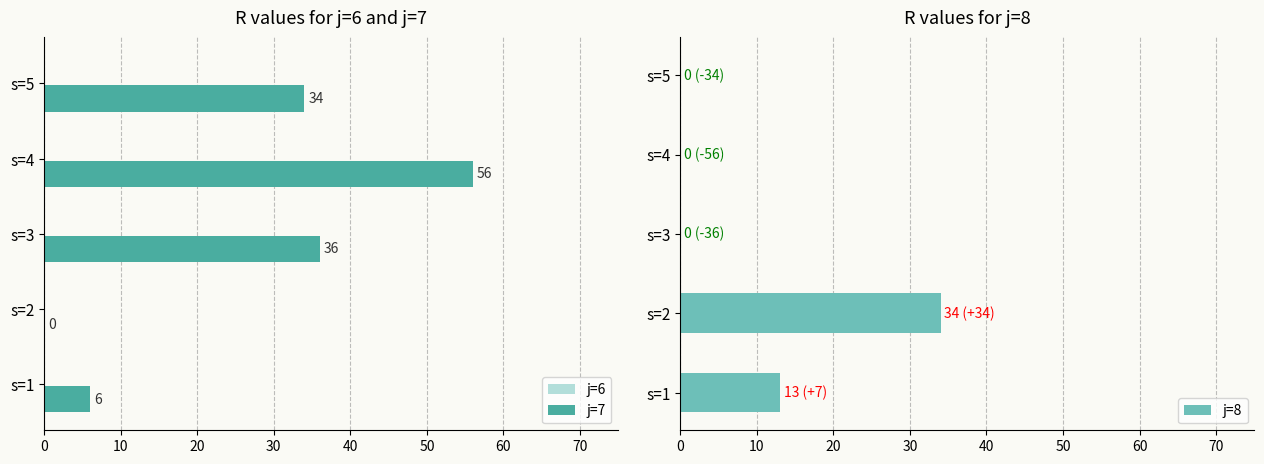

What is the sum of all j=8 values?

47